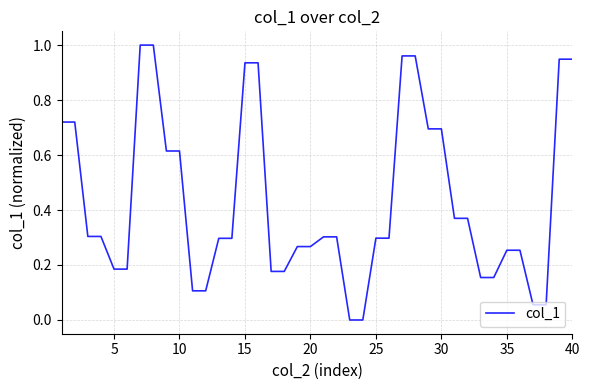

Does the chart display data point markers on the line(s)?

No